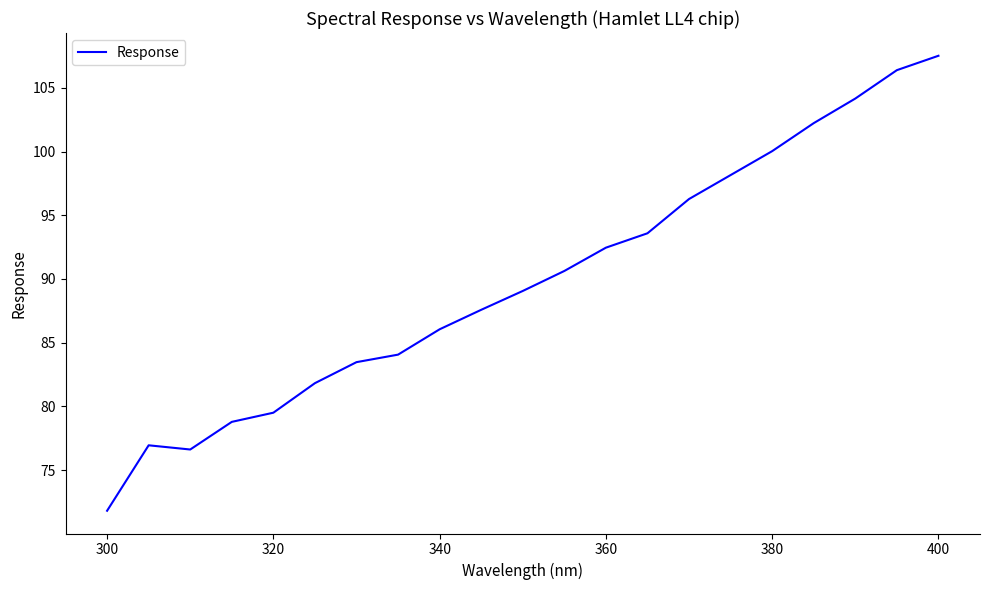

What is the difference between the maximum and minimum values?

35.7